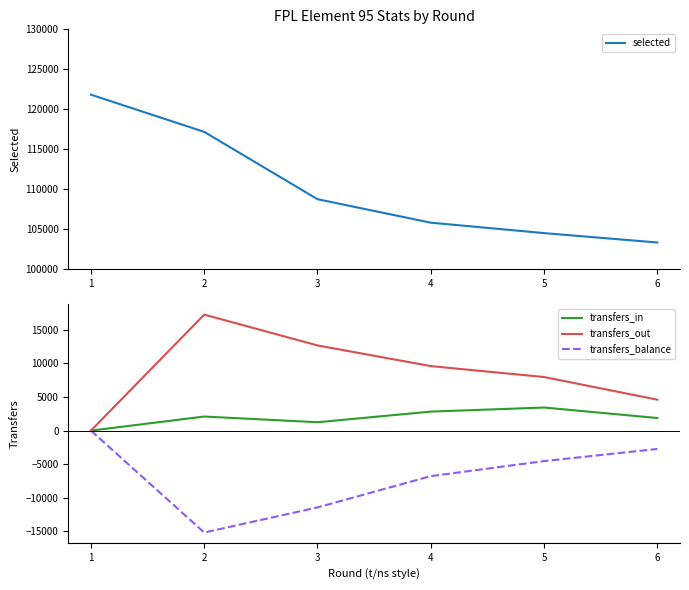

The transfers_in series shows 1875 at 6. True or false?

True